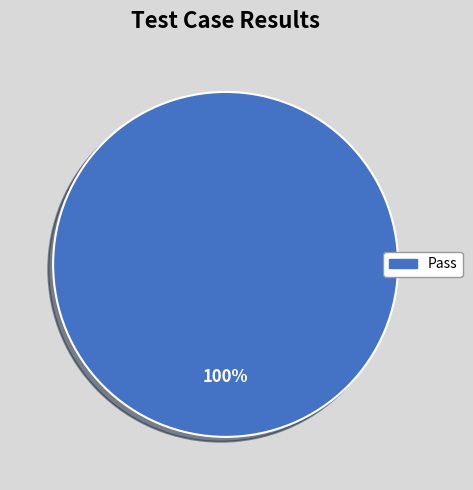

Is there any slice that represents more than half of the pie?

Yes